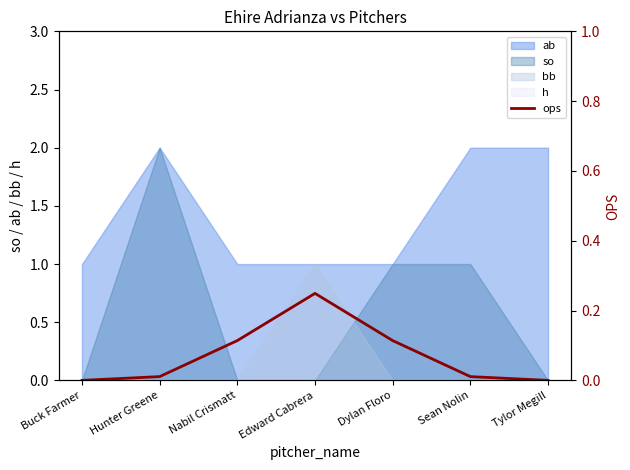

Count the number of categories in the chart.

7